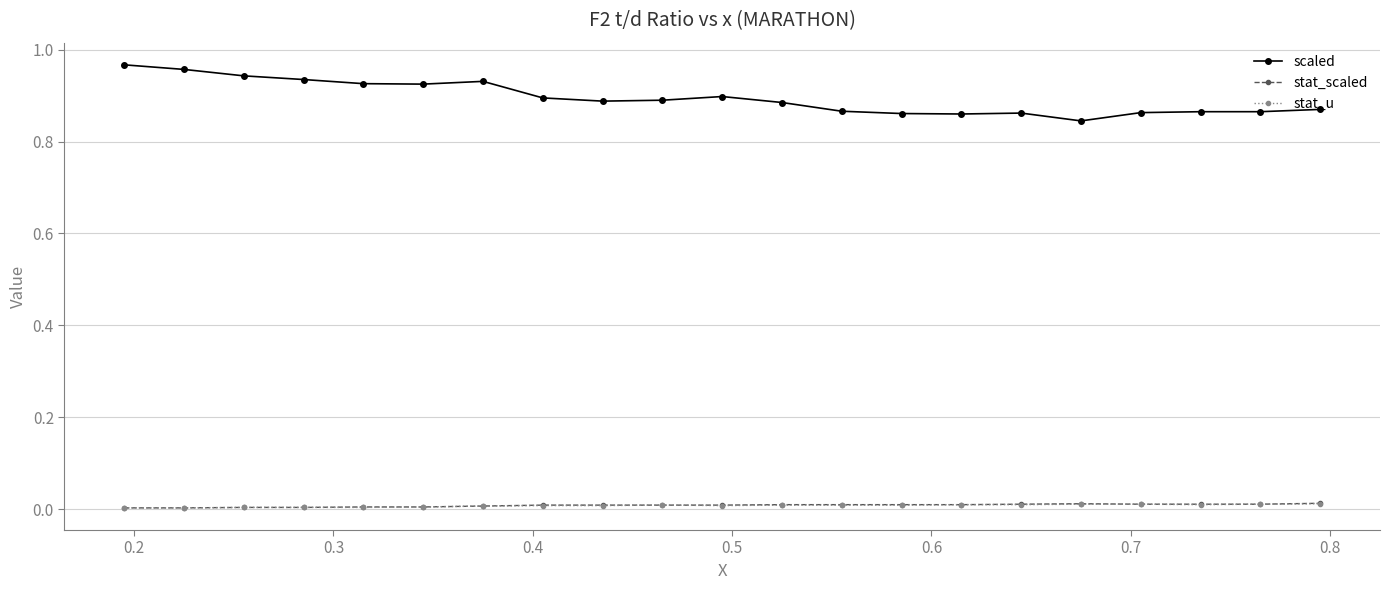

Which series has the largest total across all categories?

scaled